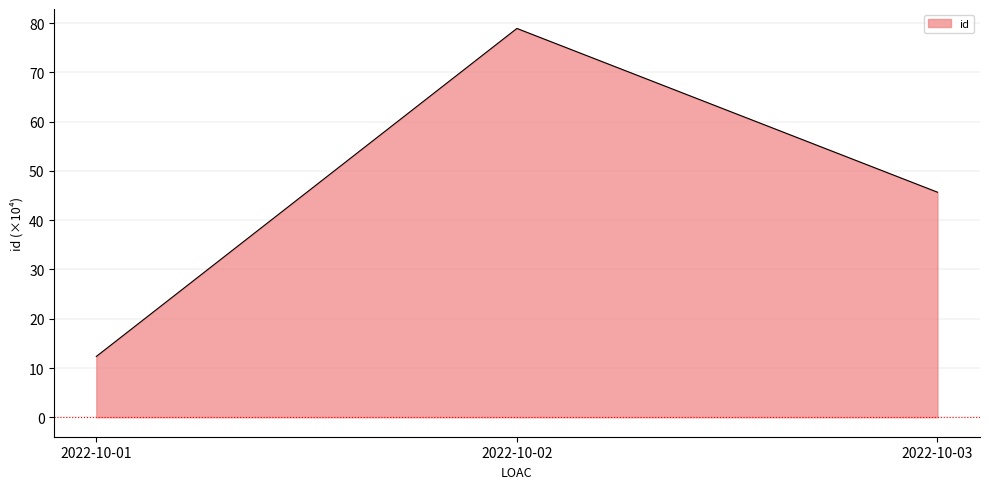

What is the difference between the second highest and minimum values?

33.3